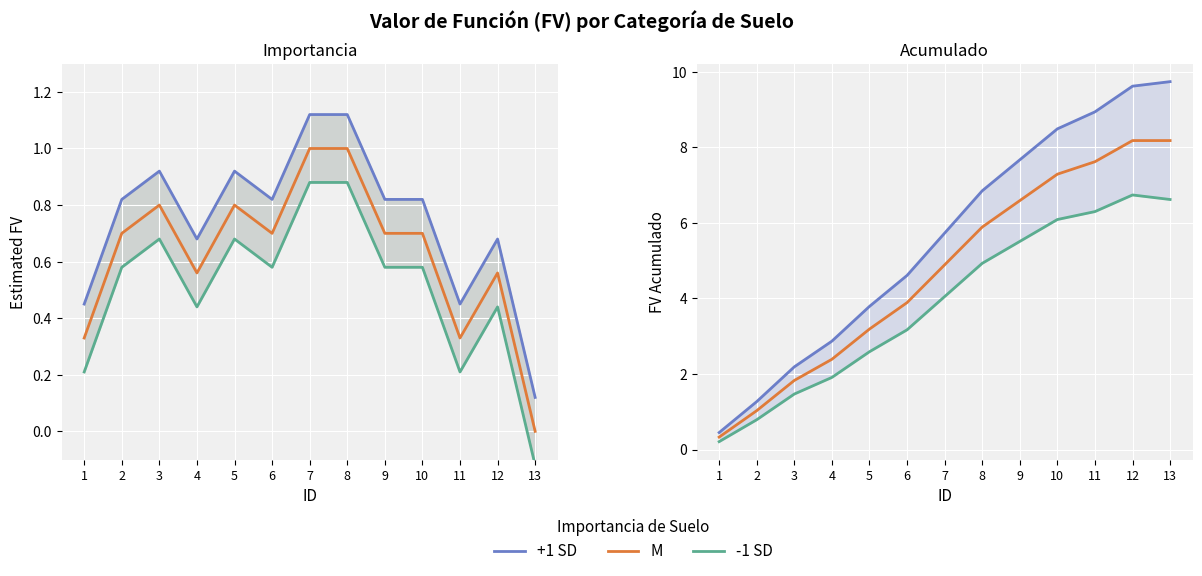

Where does the +1 SD series first go above 5?

7